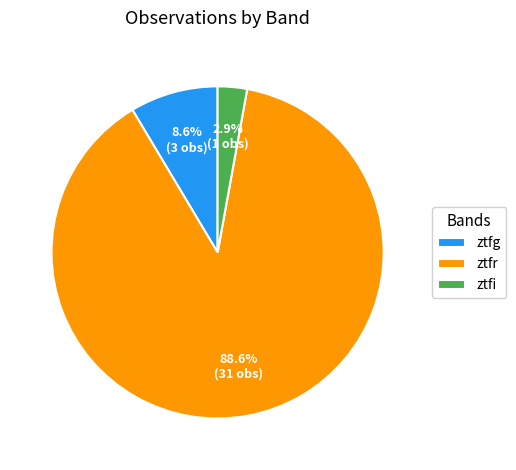

Is the sum of ztfg and ztfr greater than half?

Yes